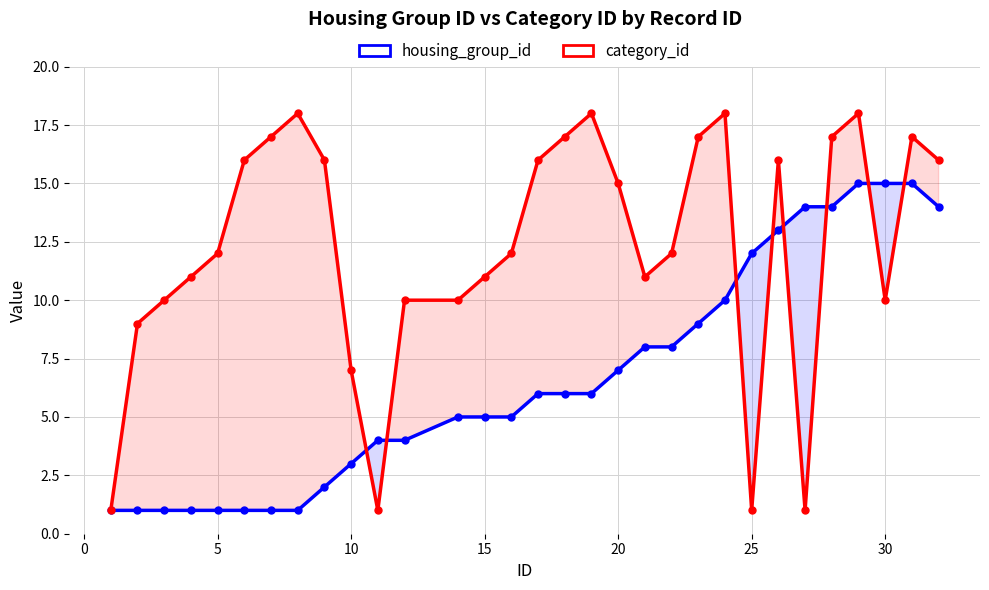

Is the value of housing_group_id at 10 greater than the value of category_id at 18?

No